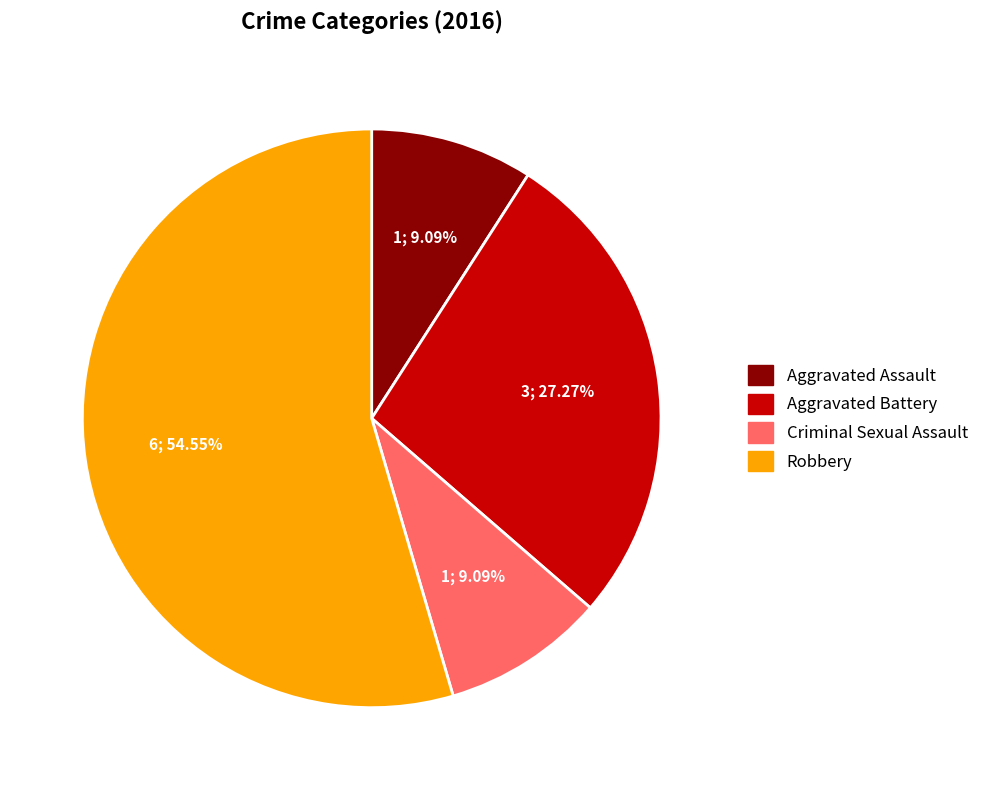

Combined, do Aggravated Assault and Aggravated Battery account for over 50%?

No